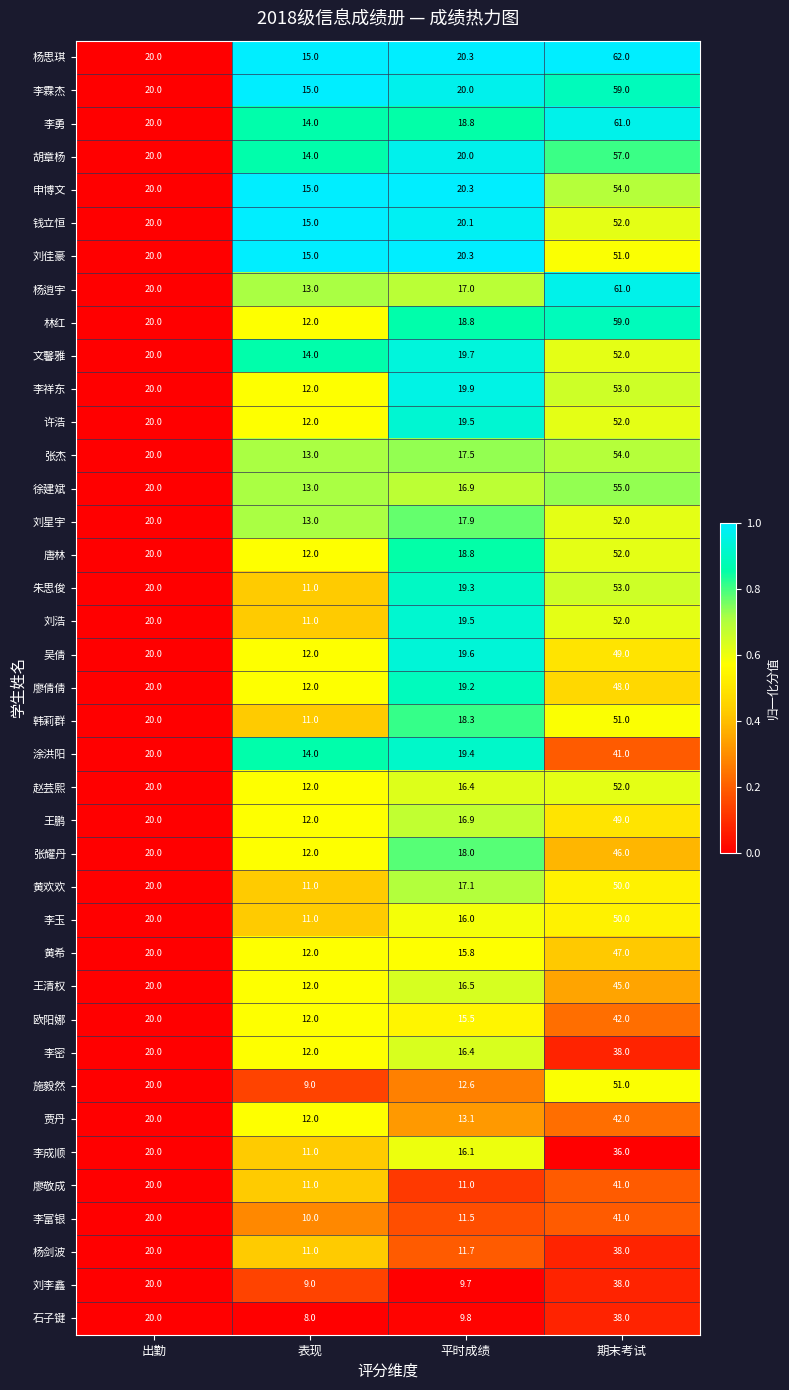

Rank the categories by 施毅然 value from highest to lowest.

期末考试, 出勤, 平时成绩, 表现